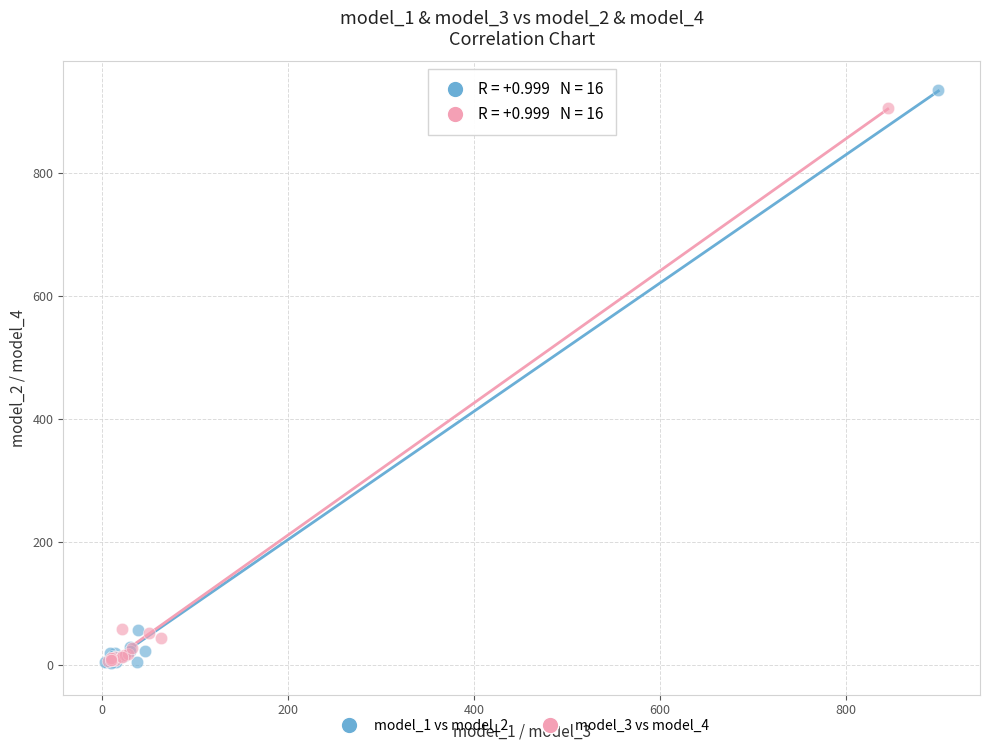

Which series has the widest spread of Y values?

model_1 vs model_2